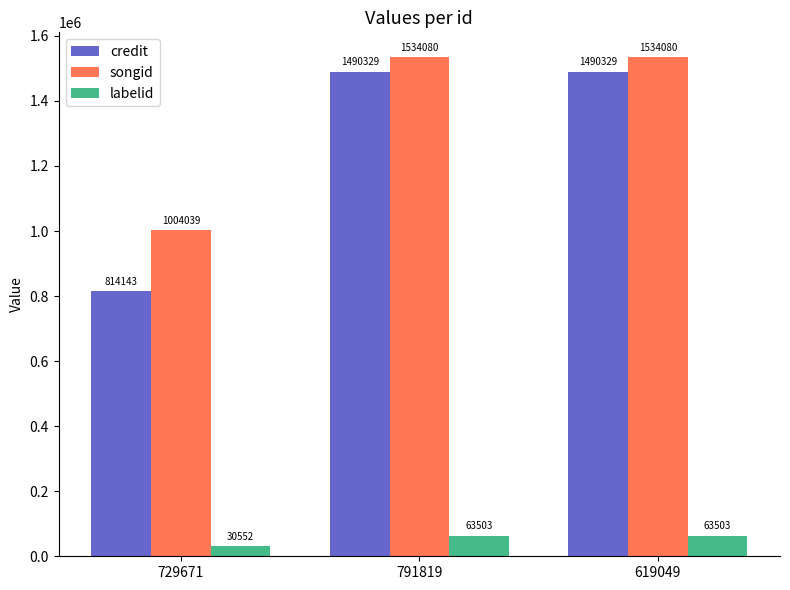

What is the highest value of the labelid series?

63503